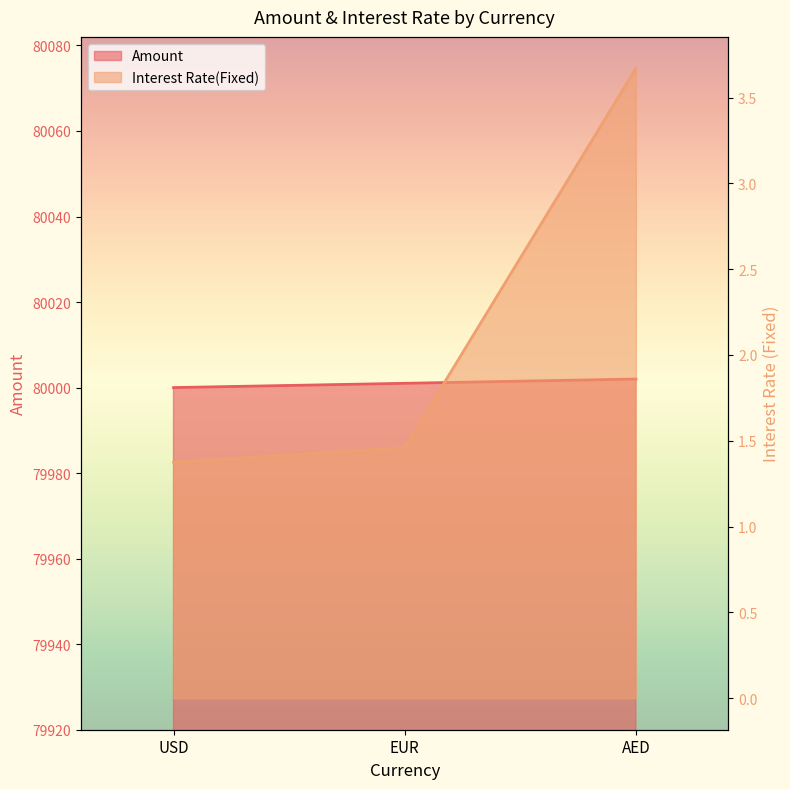

List the series in order of their overall mean, lowest first.

Interest Rate(Fixed), Amount